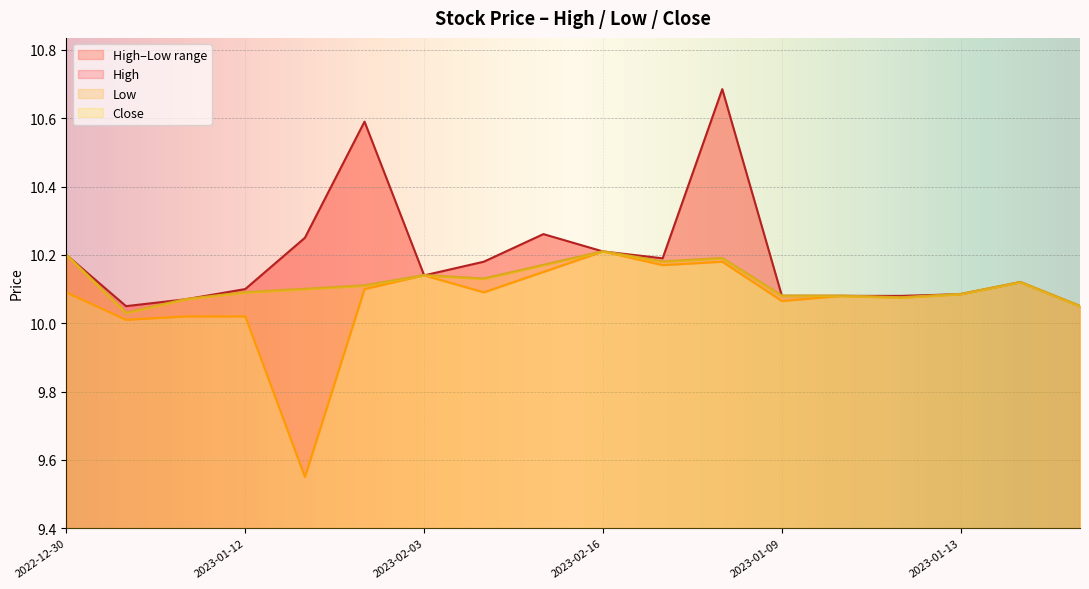

List the labels in order of Close value, smallest first.

2023-01-03, 2023-01-19, 2023-01-06, 2023-01-11, 2023-01-09, 2023-01-10, 2023-01-13, 2023-01-12, 2023-01-17, 2023-01-26, 2023-01-18, 2023-02-09, 2023-02-03, 2023-02-15, 2023-02-22, 2023-02-23, 2022-12-30, 2023-02-16